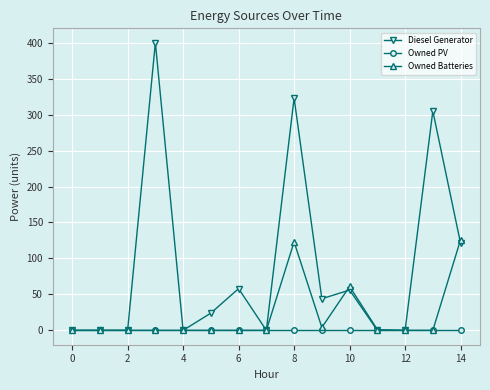

Which series has the largest range (max minus min)?

Diesel Generator